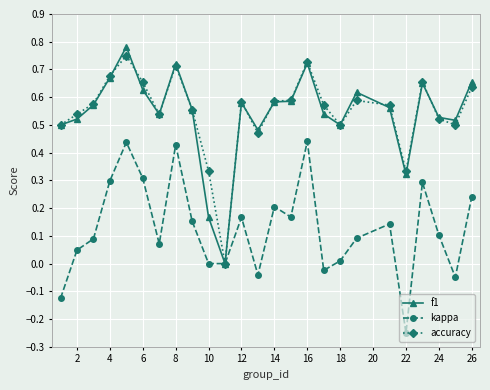

Count the number of data series in this chart.

3